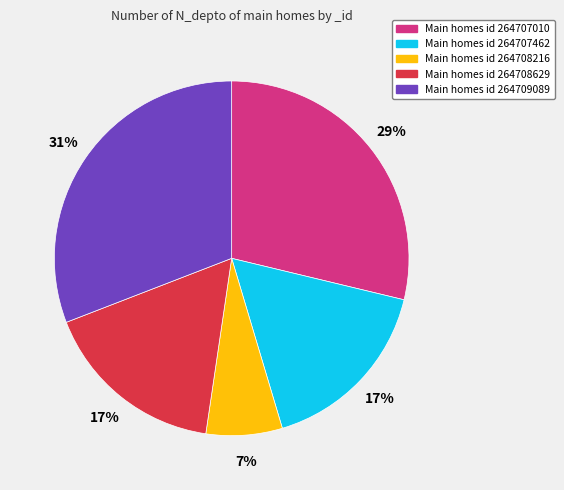

Is it true that Main homes id 264709089 is 31% of the pie?

True